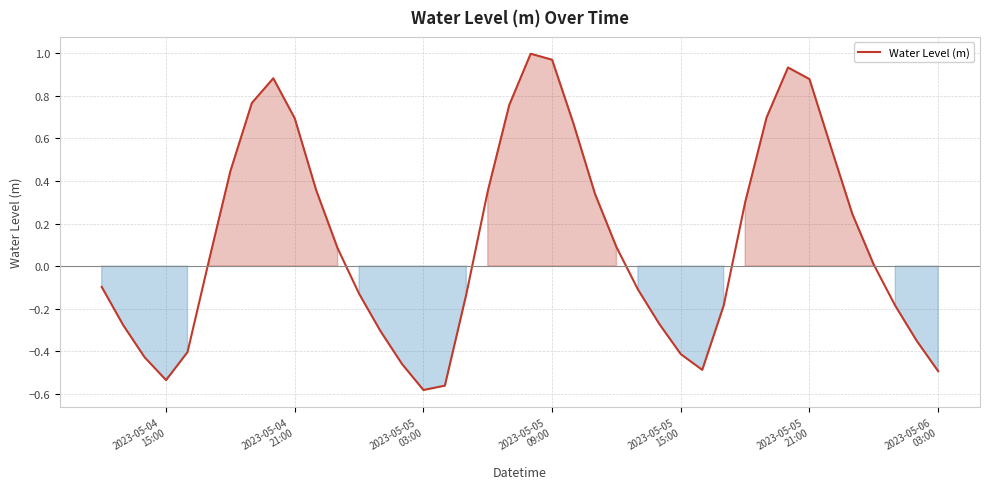

What is the difference between the maximum and minimum values?

1.6